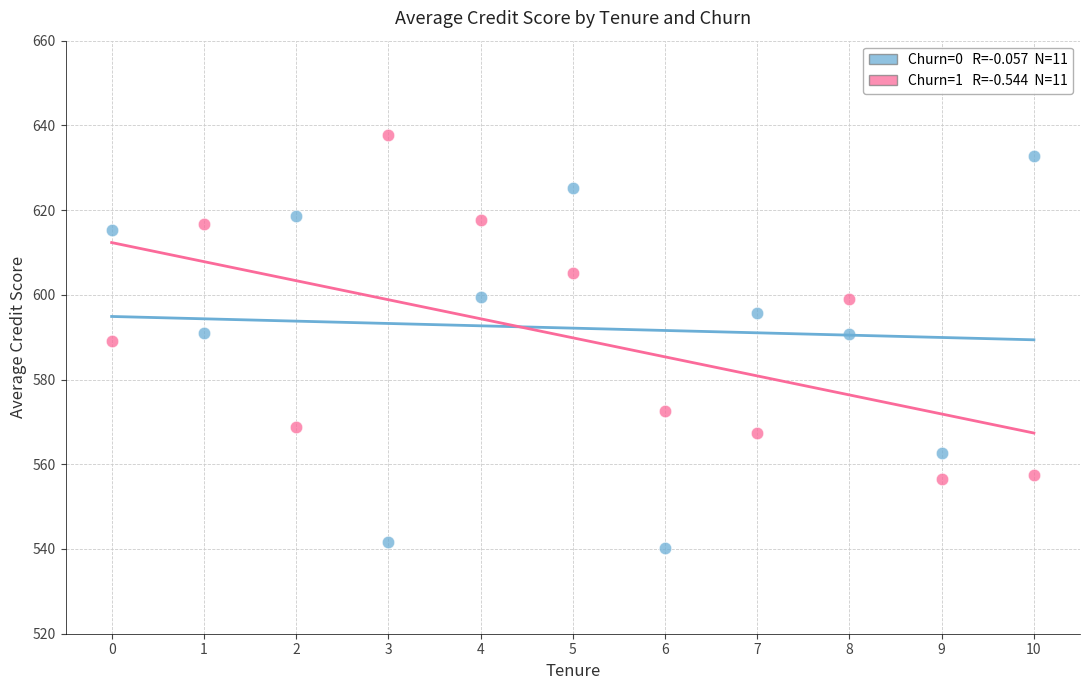

Across all data points, what is the range of Y values (max minus min)?

97.4